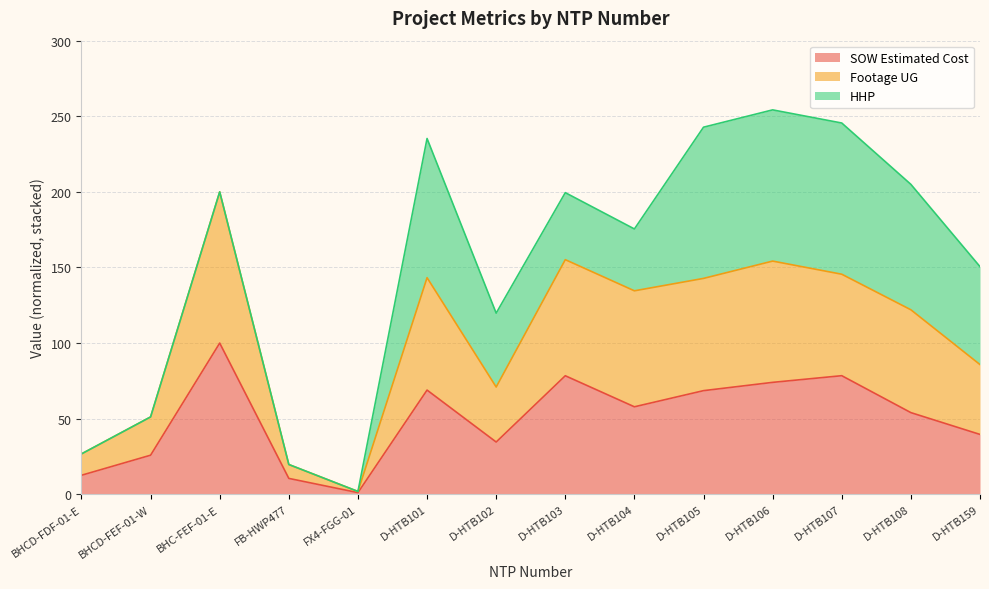

What is the maximum value for SOW Estimated Cost?

100.0